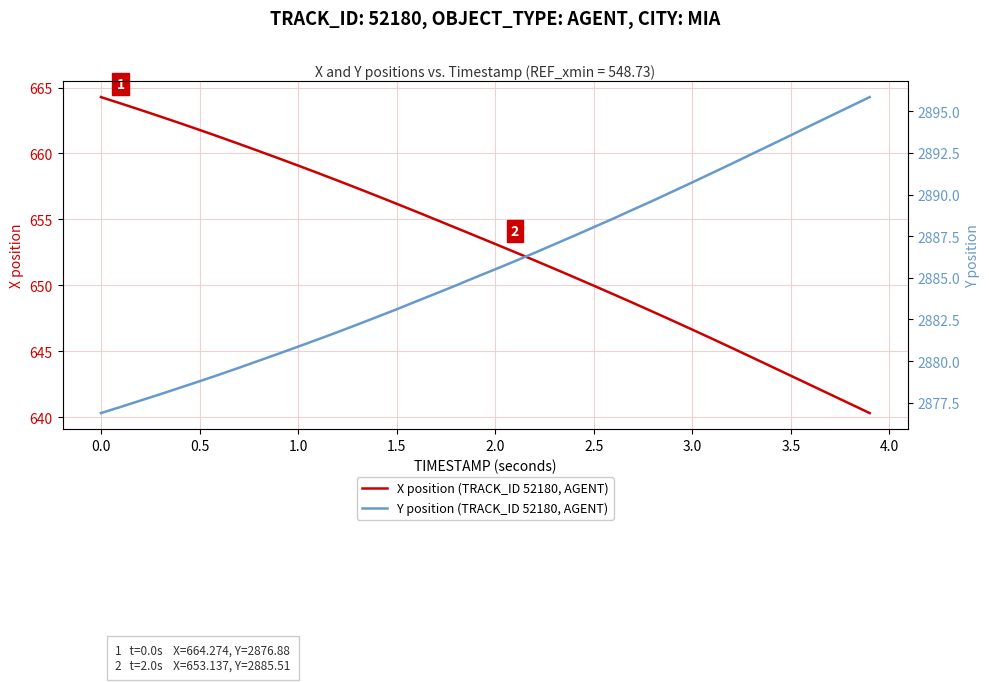

True or false: X position (TRACK_ID 52180, AGENT) and Y position (TRACK_ID 52180, AGENT) intersect in this chart.

False